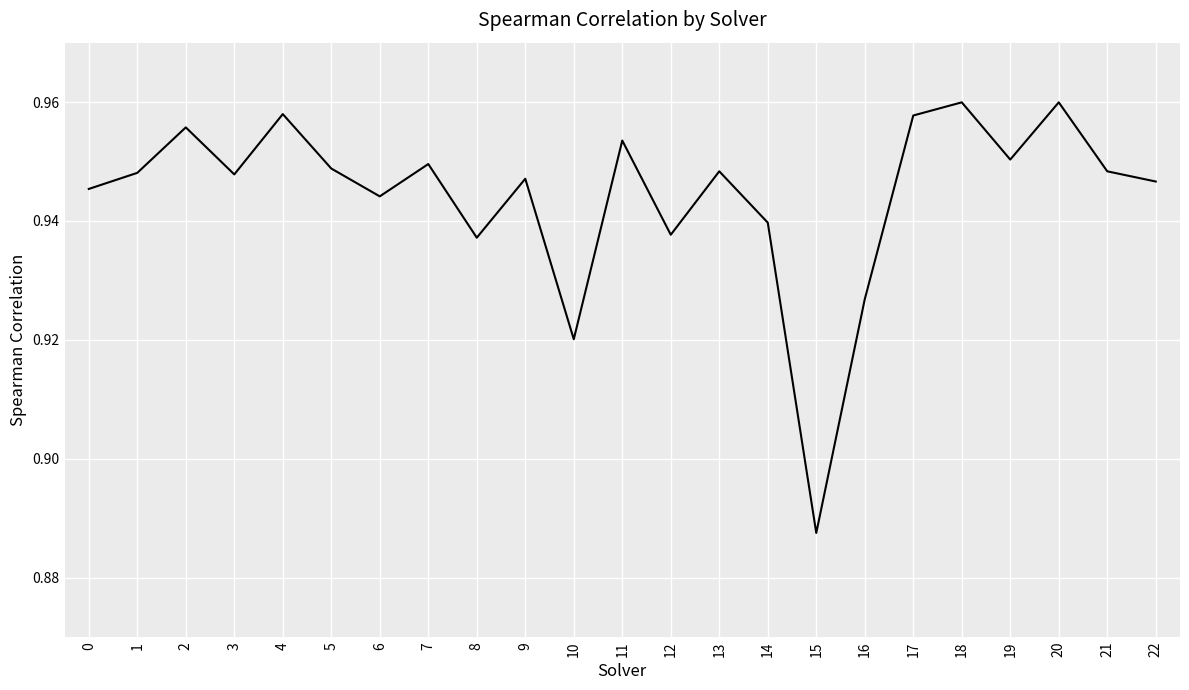

What is the change in value from 15 to 17?

+0.1